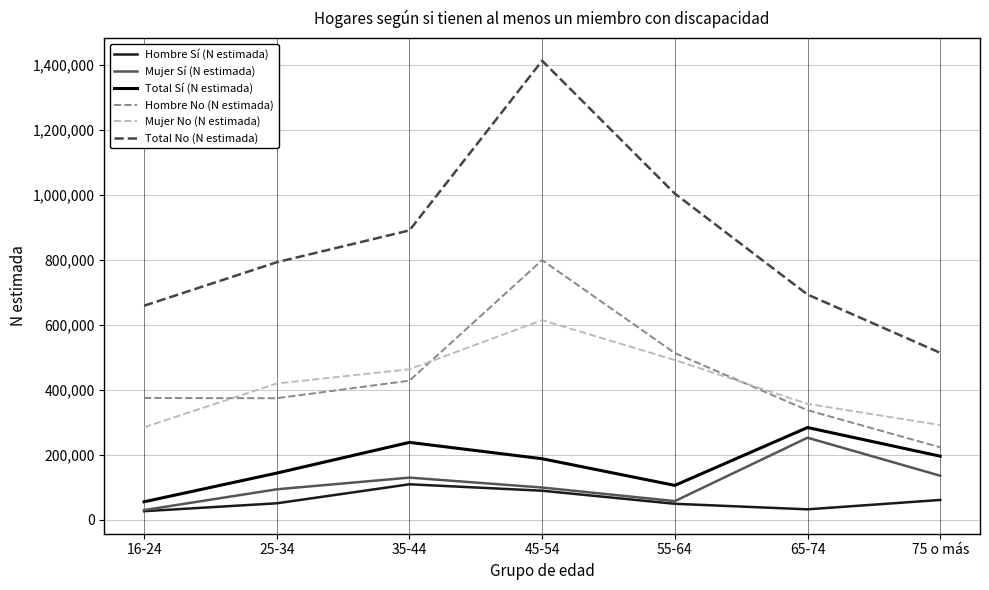

The value of Mujer Sí (N estimada) at 25-34 is 37151. True or false?

False